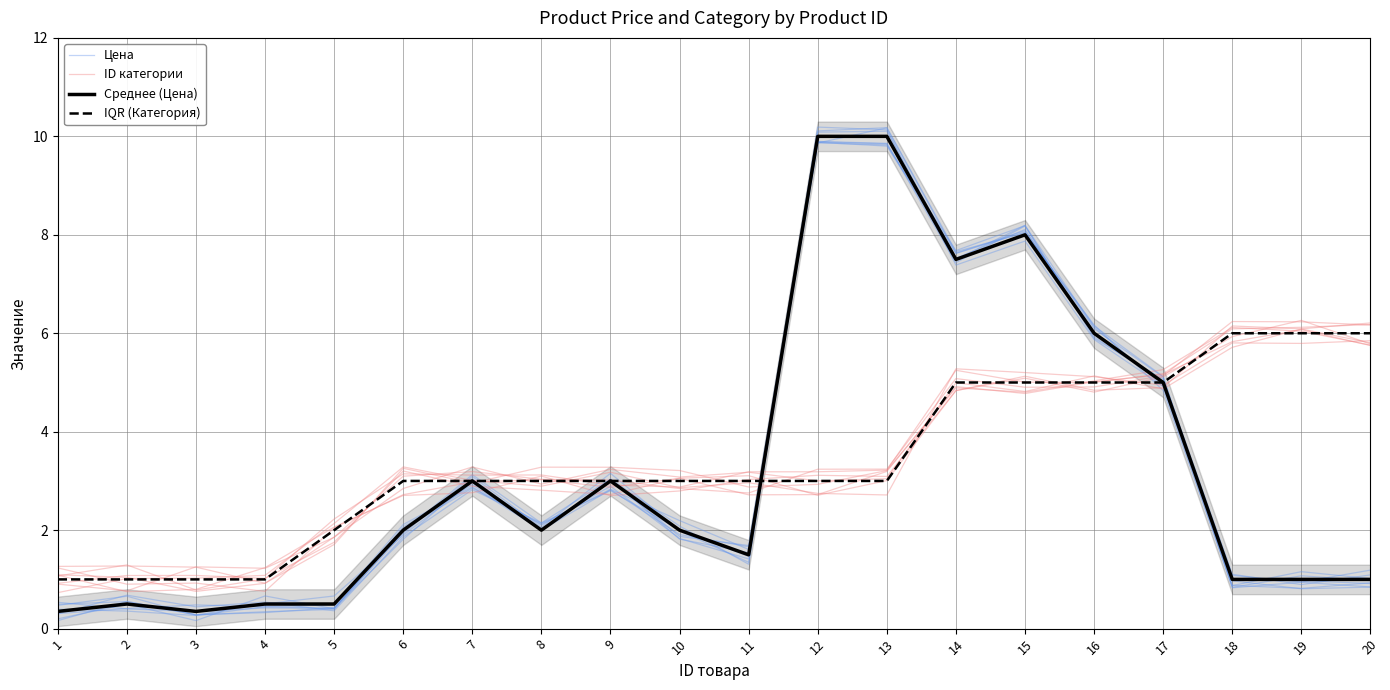

What is the maximum value for Цена?

10.2